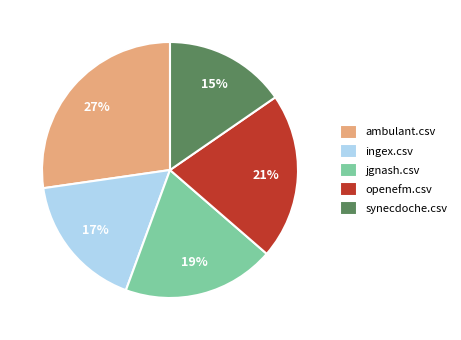

What is the largest slice in the pie chart?

ambulant.csv